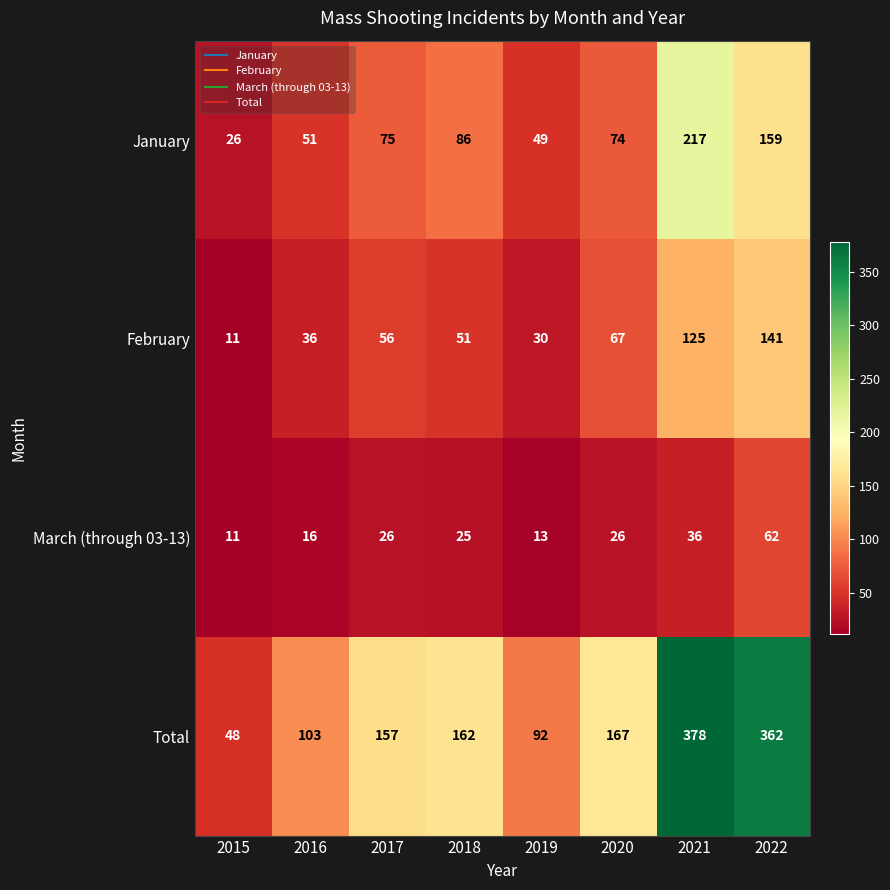

Between 2018 and 2022, which series saw the biggest shift?

Total